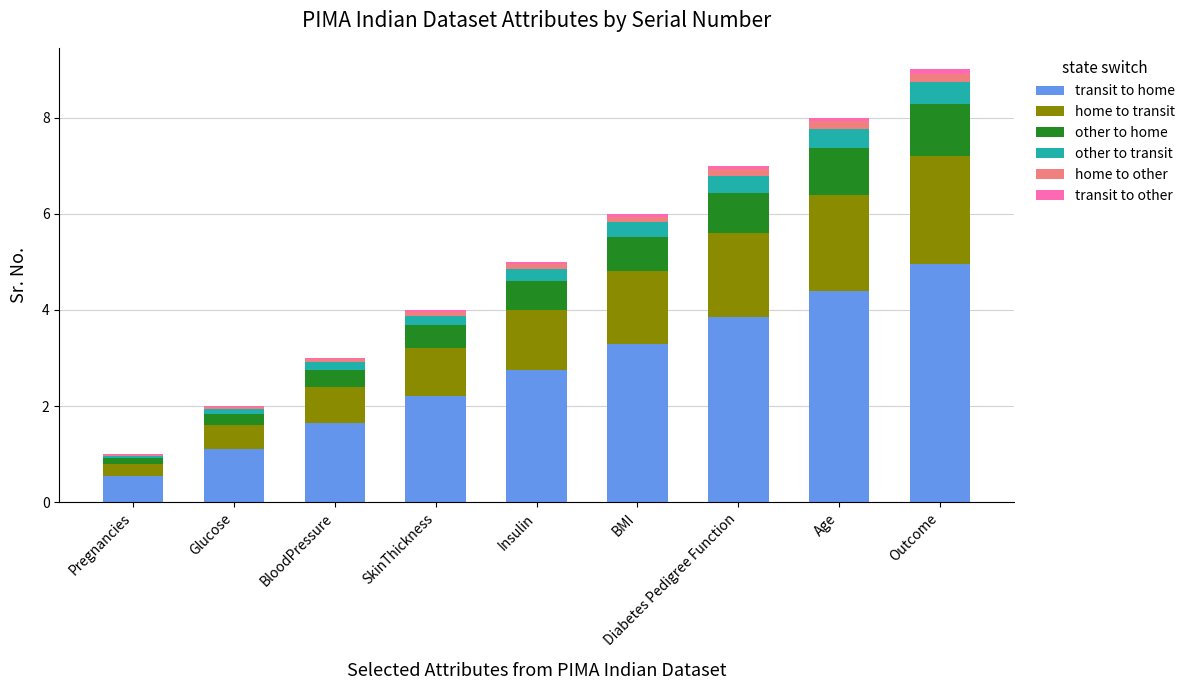

At which label does transit to home reach its peak?

Outcome